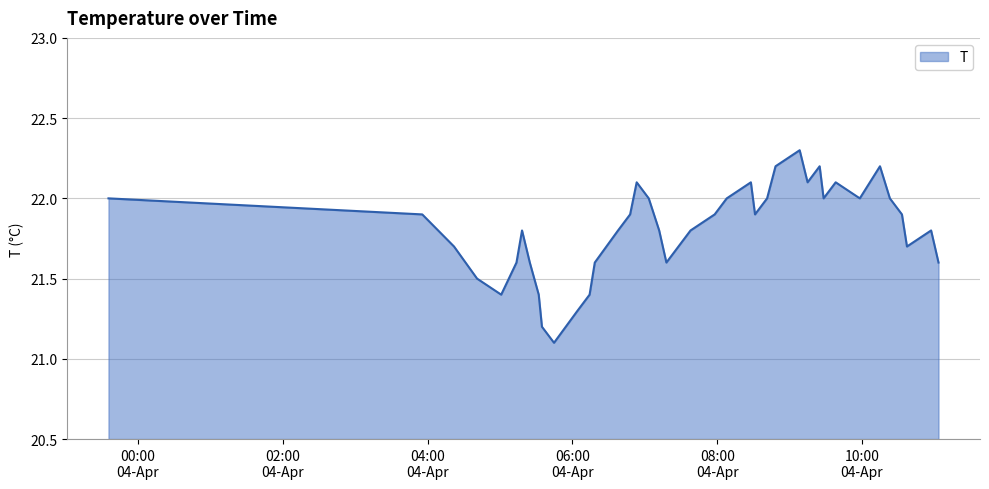

What is the smallest value displayed?

21.1